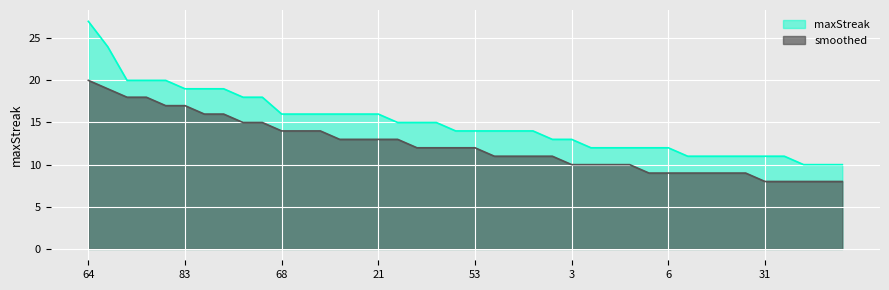

Where does the maxStreak series first go above 14?

64